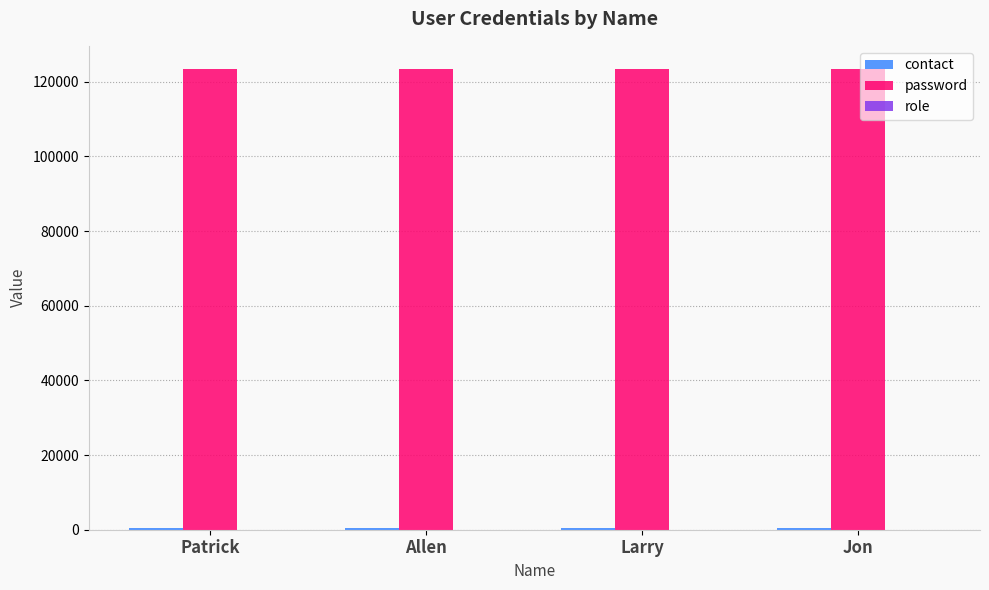

How many categories are shown in the chart?

4